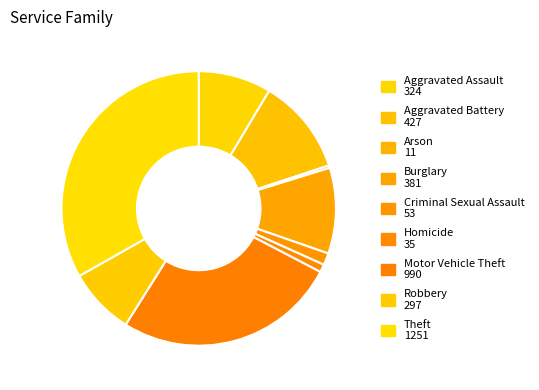

Is there any slice that represents more than half of the pie?

No